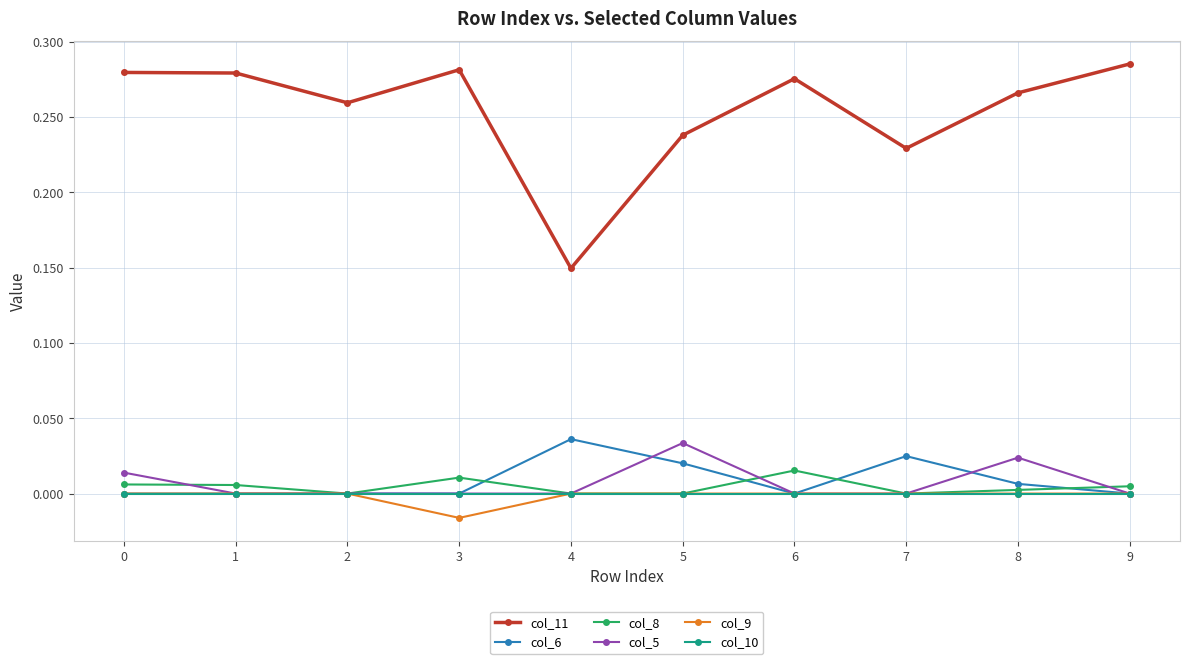

Where is the first local minimum for col_8?

2